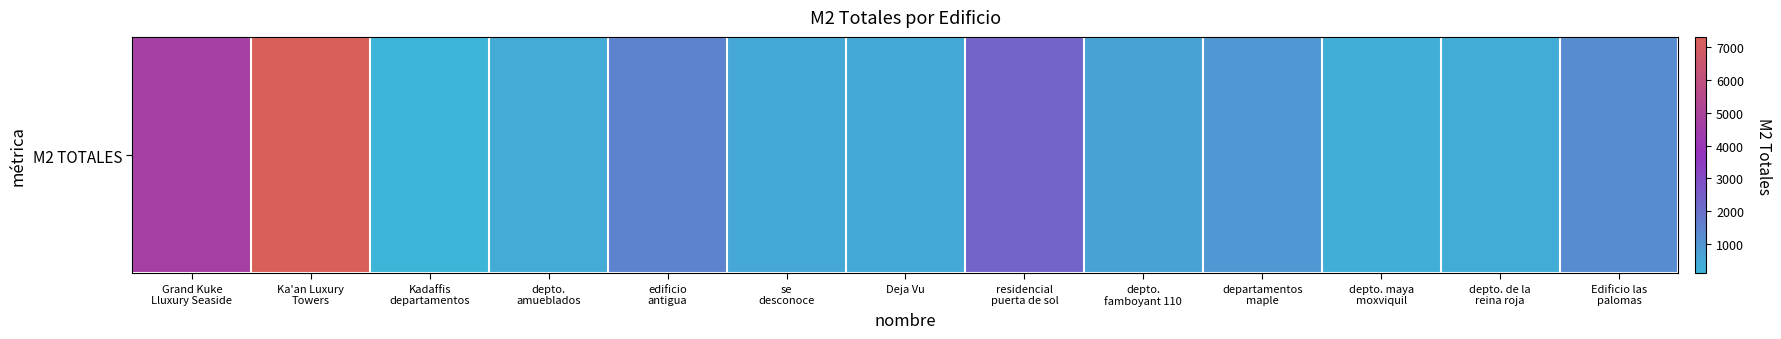

At which label does the data first exceed 600?

Grand Kuke
Lluxury Seaside